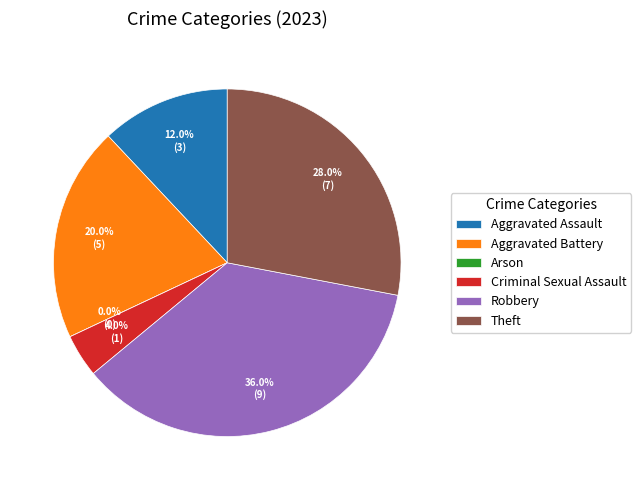

What percentage is NOT represented by Theft?

72.0%